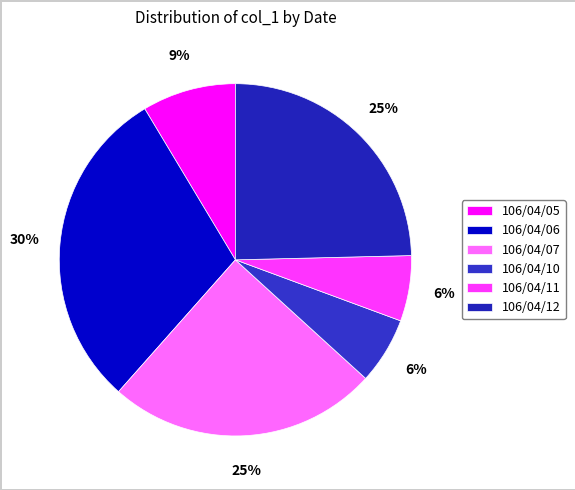

Does 106/04/10 represent more than half of the total?

No